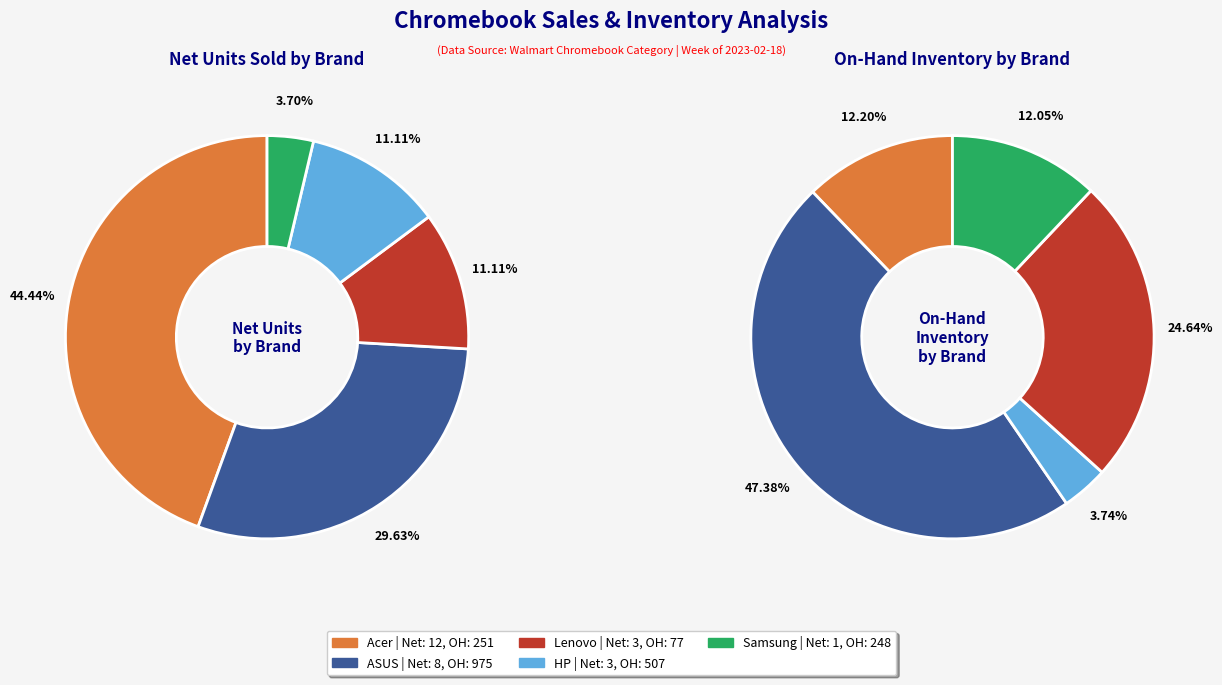

The Samsung Plus V2 slice represents 7% of the pie. True or false?

False